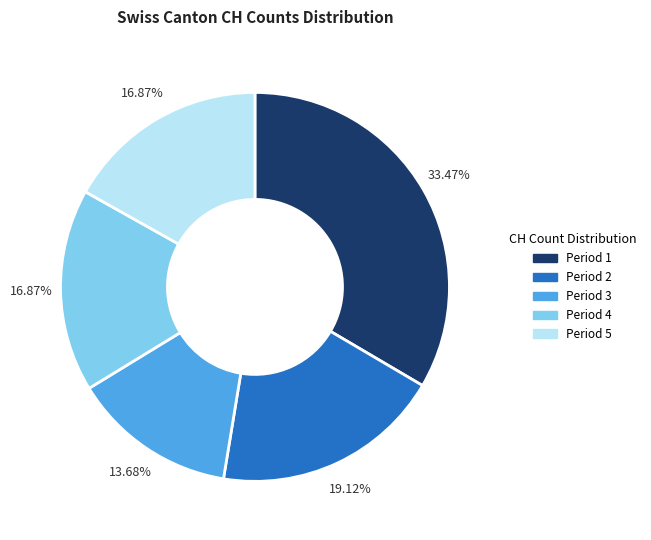

Is the sum of Period 2 and Period 3 greater than half?

No